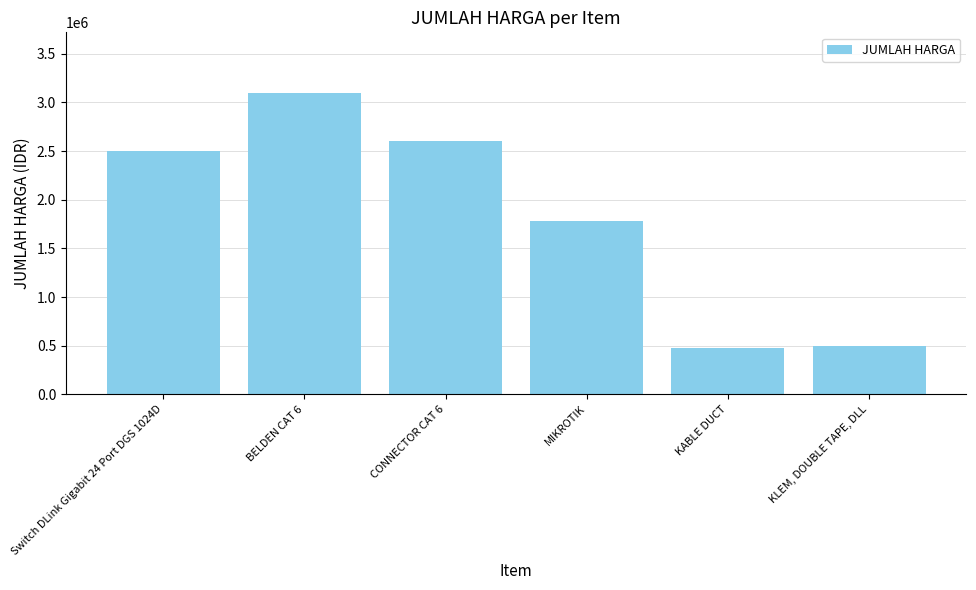

How many bars are there in total?

6